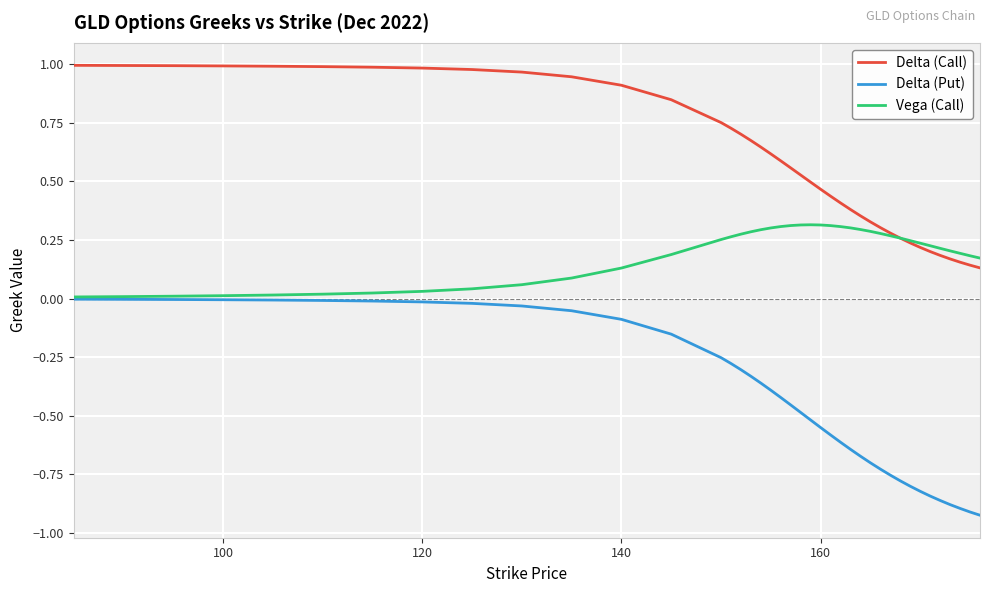

Which series has the largest range (max minus min)?

Delta (Put)